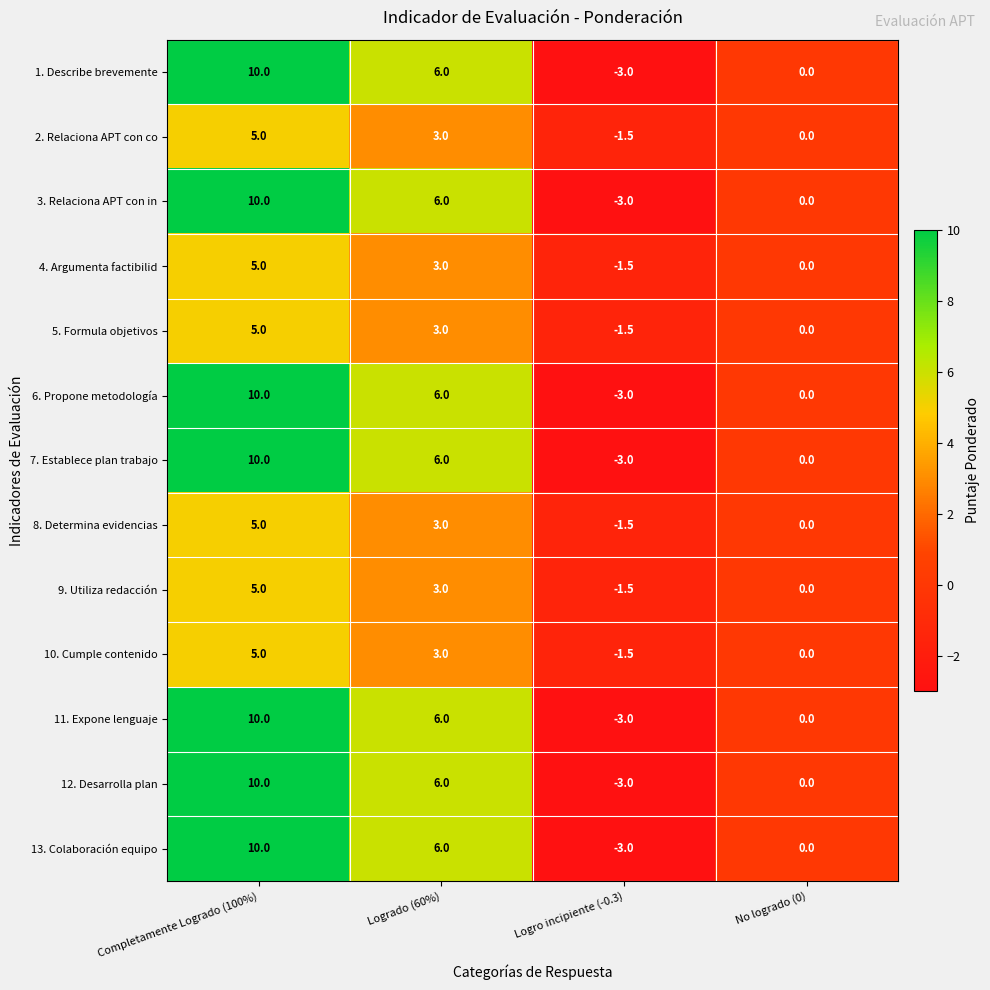

What is the spread (max minus min) of values at Logrado (60%)?

3.0